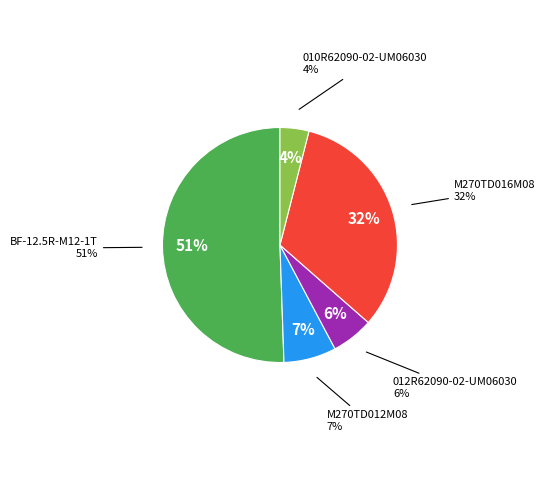

The M270TD016M08 slice represents 32% of the pie. True or false?

True